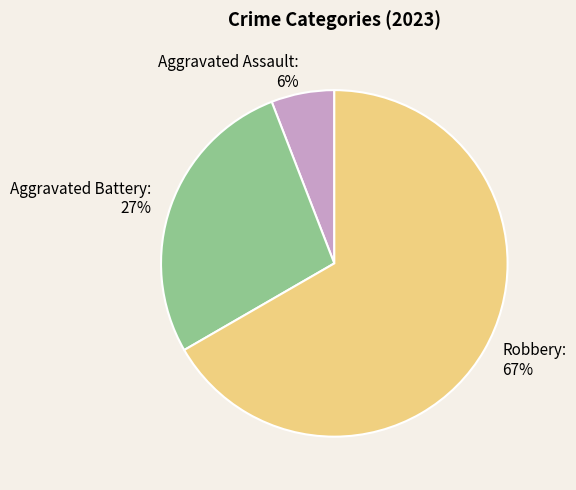

Which category has the biggest portion of the pie?

Robbery: 67%